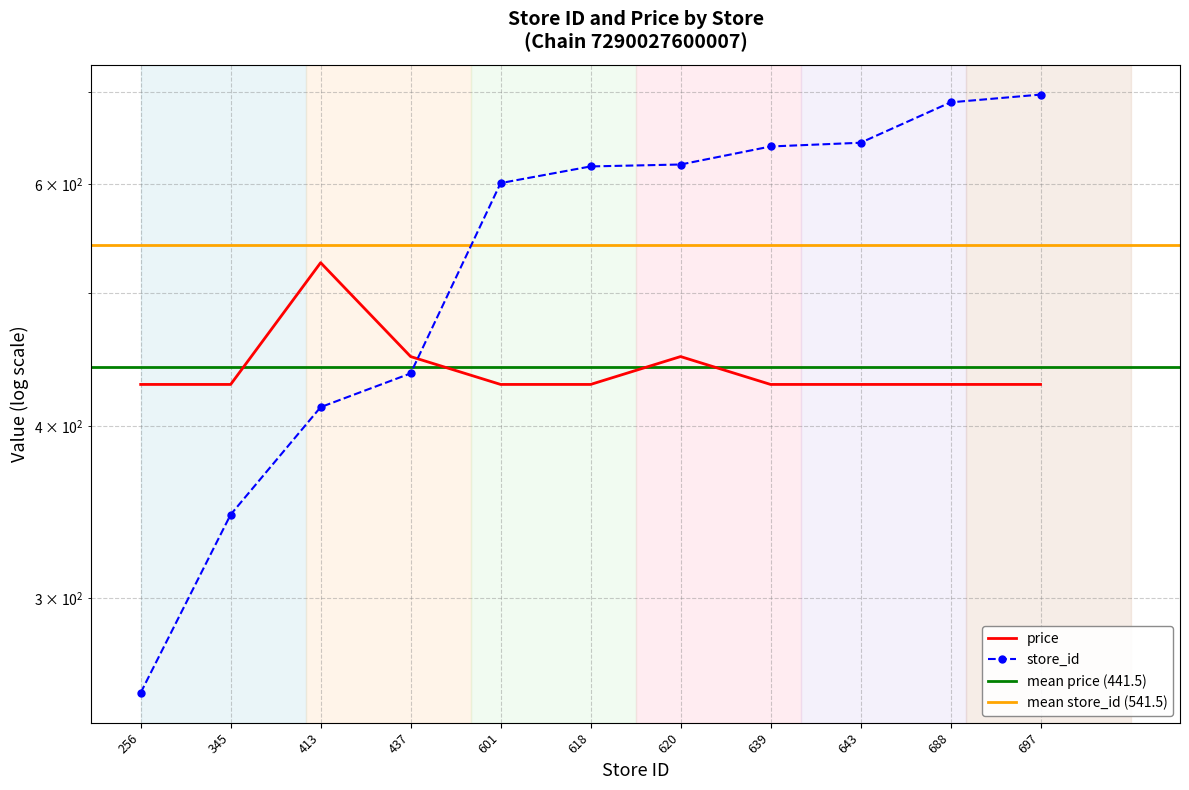

True or false: store_id has more than 2 interior local peaks.

False